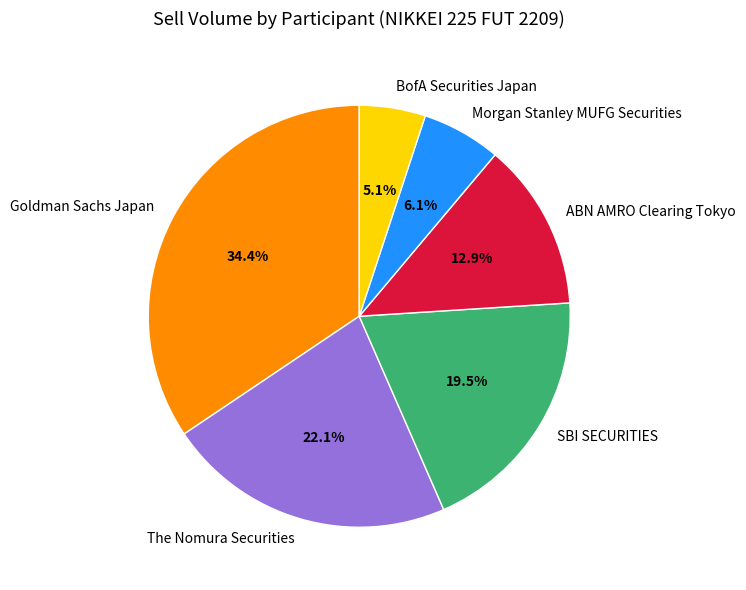

Does SBI SECURITIES account for over 50% of the chart?

No